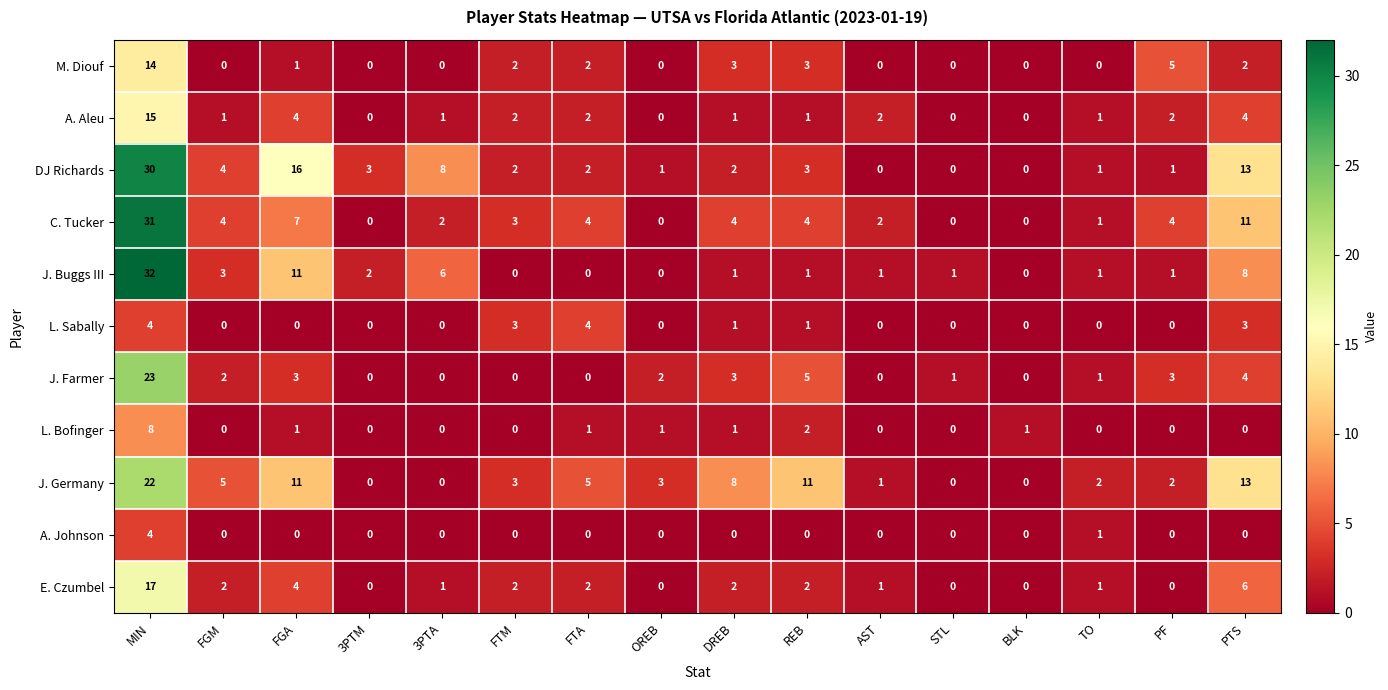

Between 3PTM and AST, which series saw the biggest shift?

DJ Richards